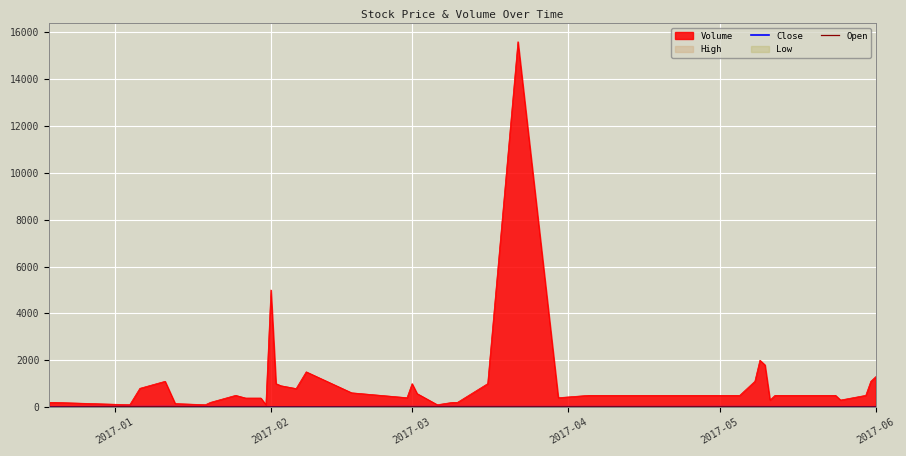

What is the highest value of the Volume series?

15600.0